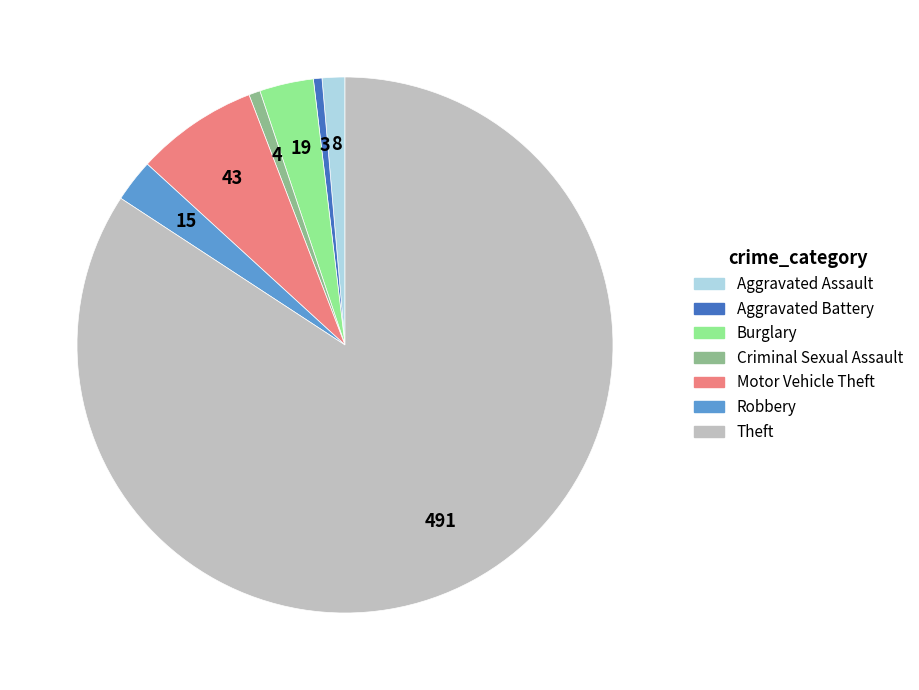

What is the largest slice in the pie chart?

Theft